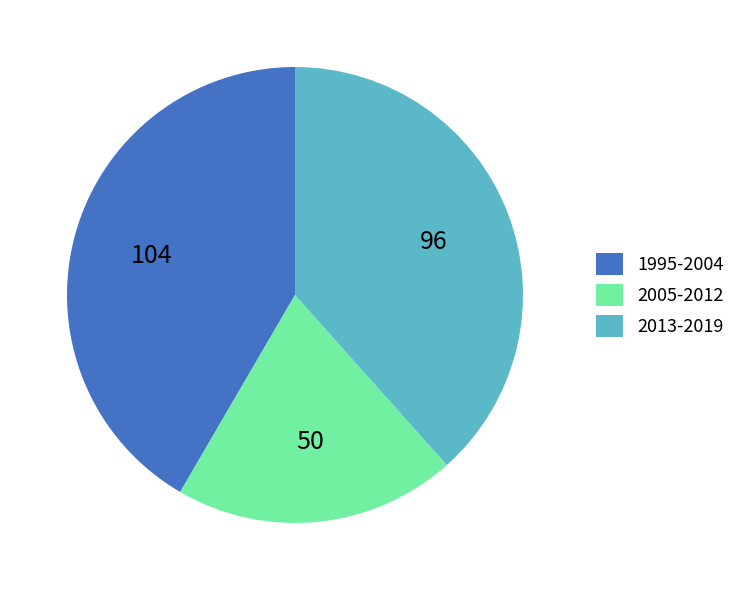

Combined, do 1995-2004 and 2013-2019 account for over 50%?

Yes